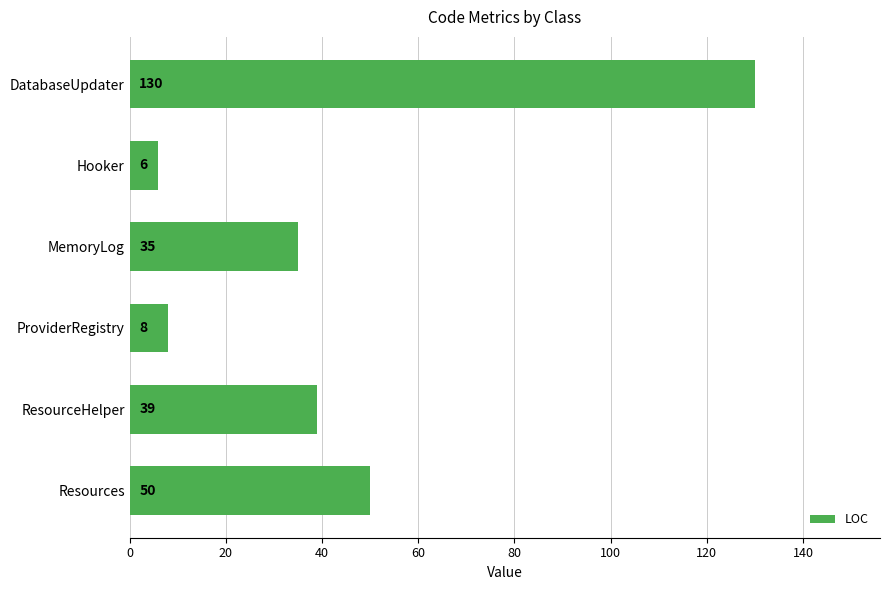

Is it true that the value at DatabaseUpdater is 172?

False